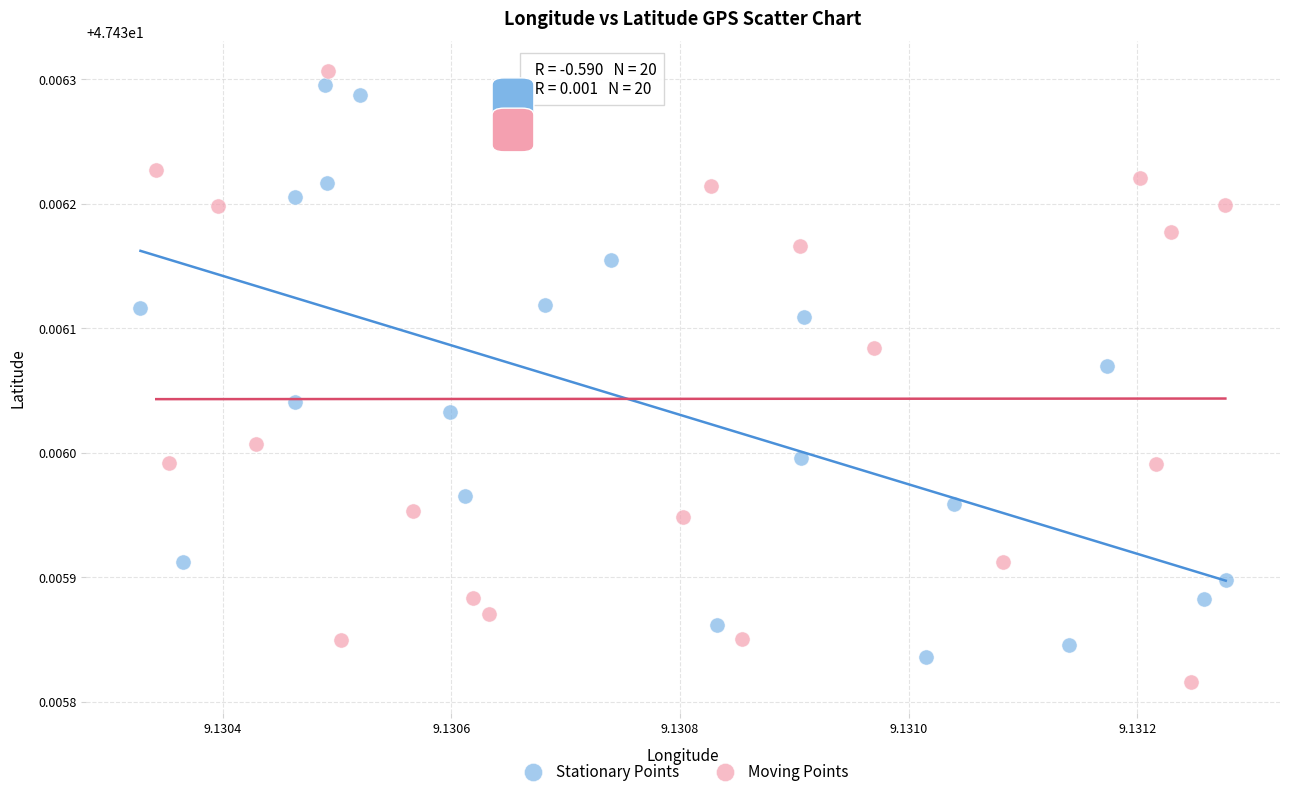

What are all the series names shown in the legend?

Stationary Points, Moving Points